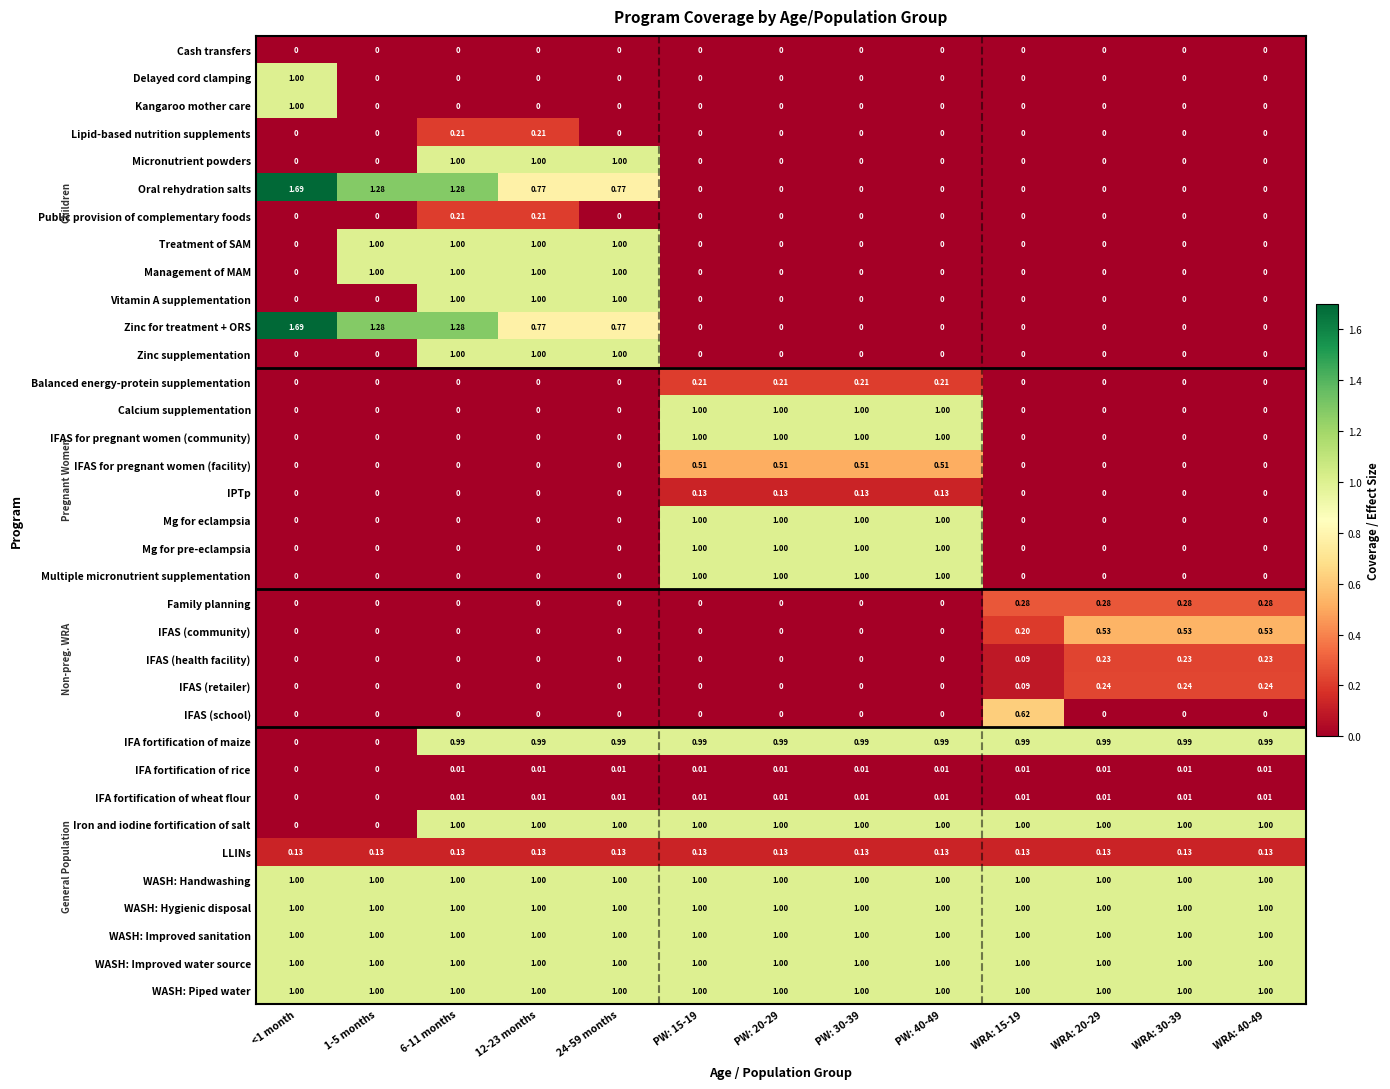

Which category has the highest value across all series?

<1 month